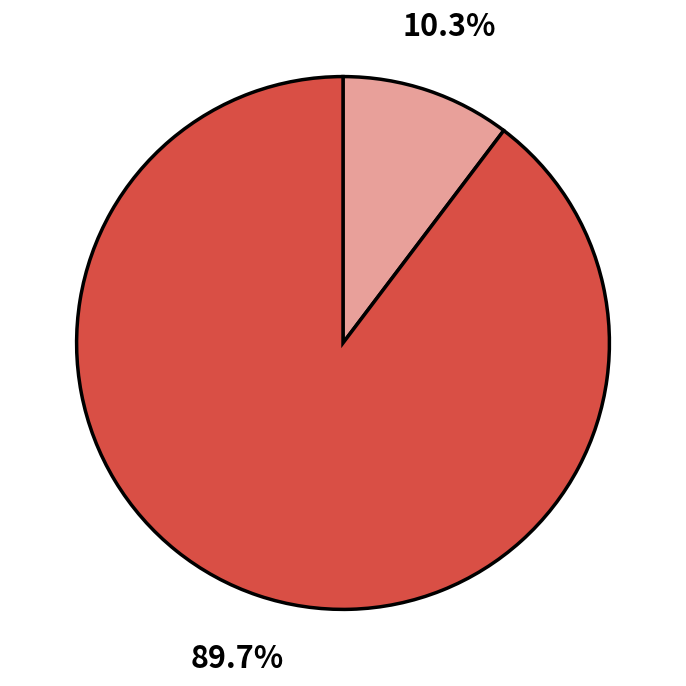

Does any single category account for the majority?

Yes